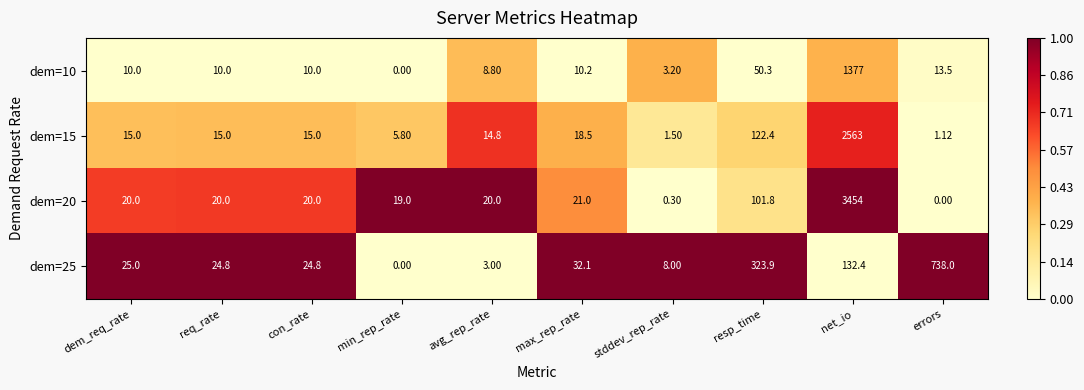

Which category has the highest value across all series?

net_io